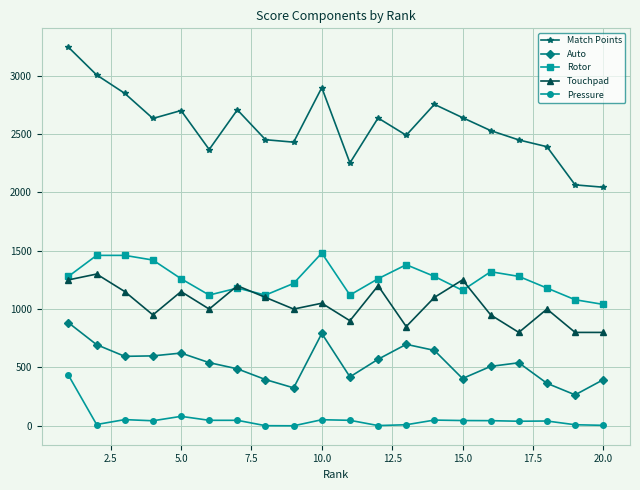

List the series in order of their peak value, highest first.

Match Points, Rotor, Touchpad, Auto, Pressure